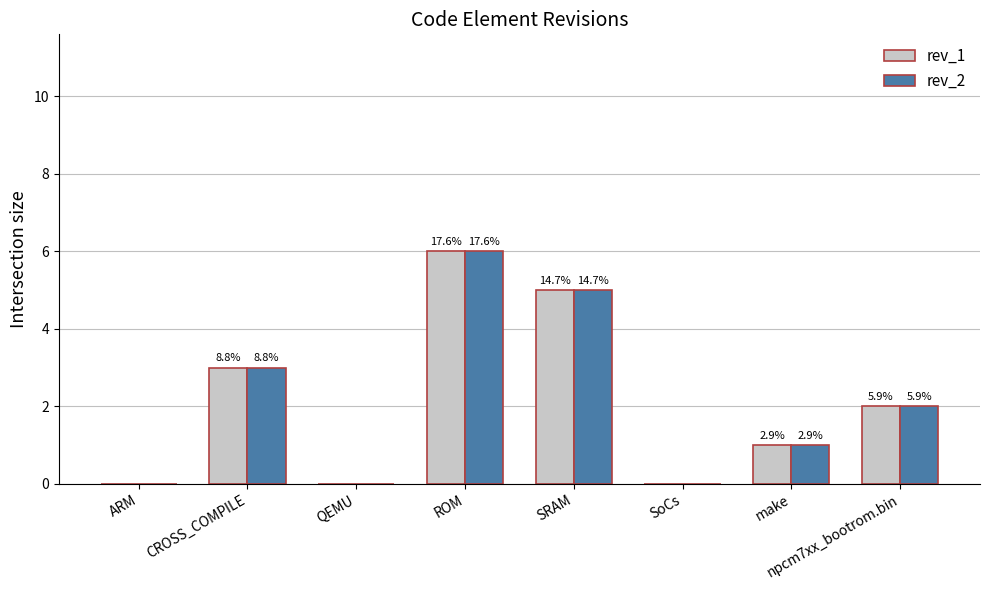

What are all the series names shown in the legend?

rev_1, rev_2